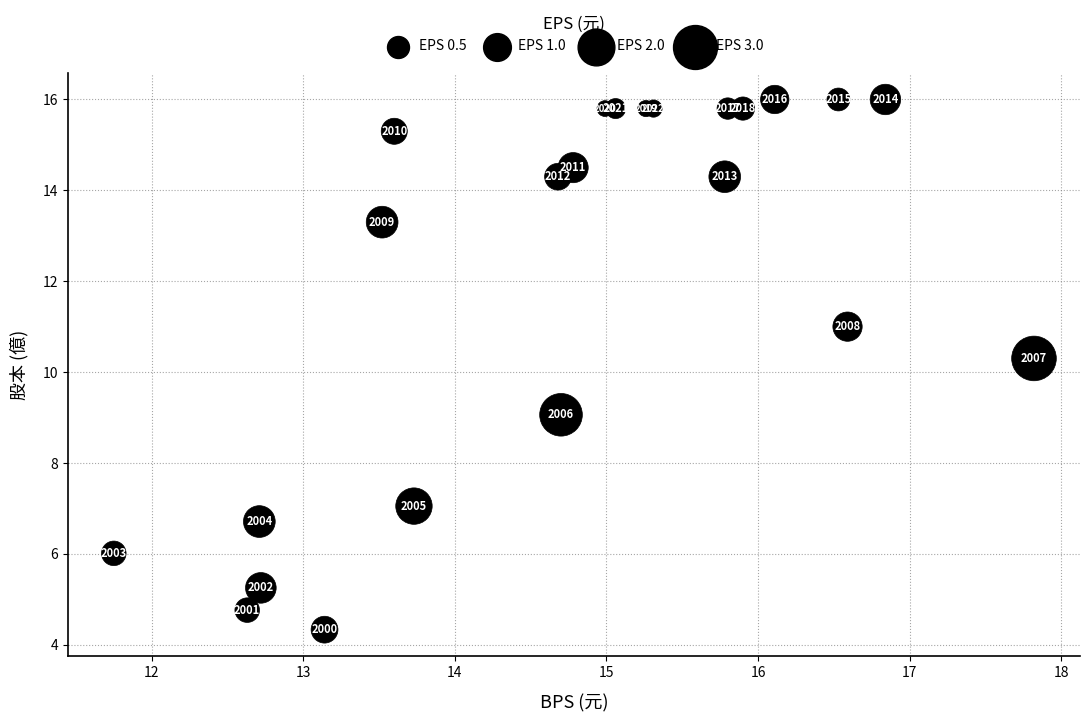

What Y value in the scatter plot is closest to 10?

10.3